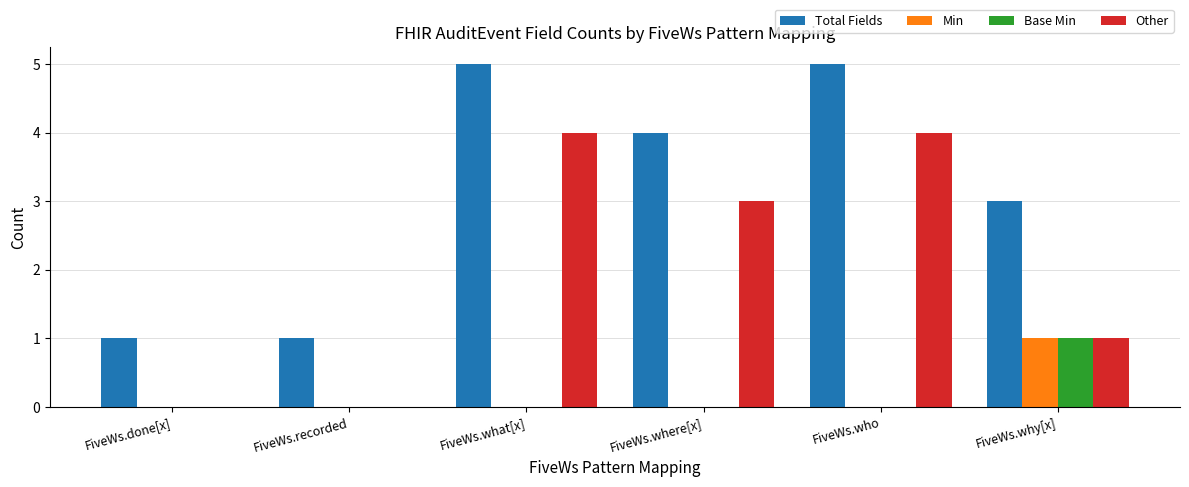

How many groups of bars are there?

6